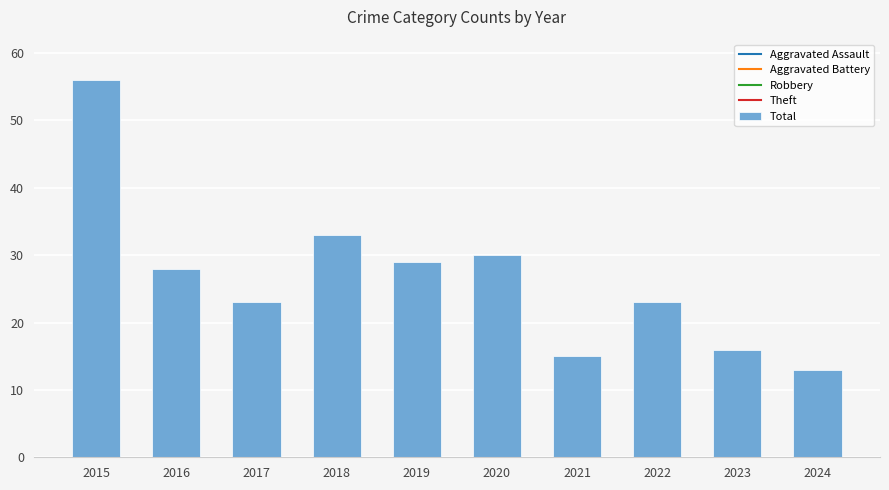

Reading left to right, transcribe all the data shown in this chart.

56	28	23	33	29	30	15	23	16	13